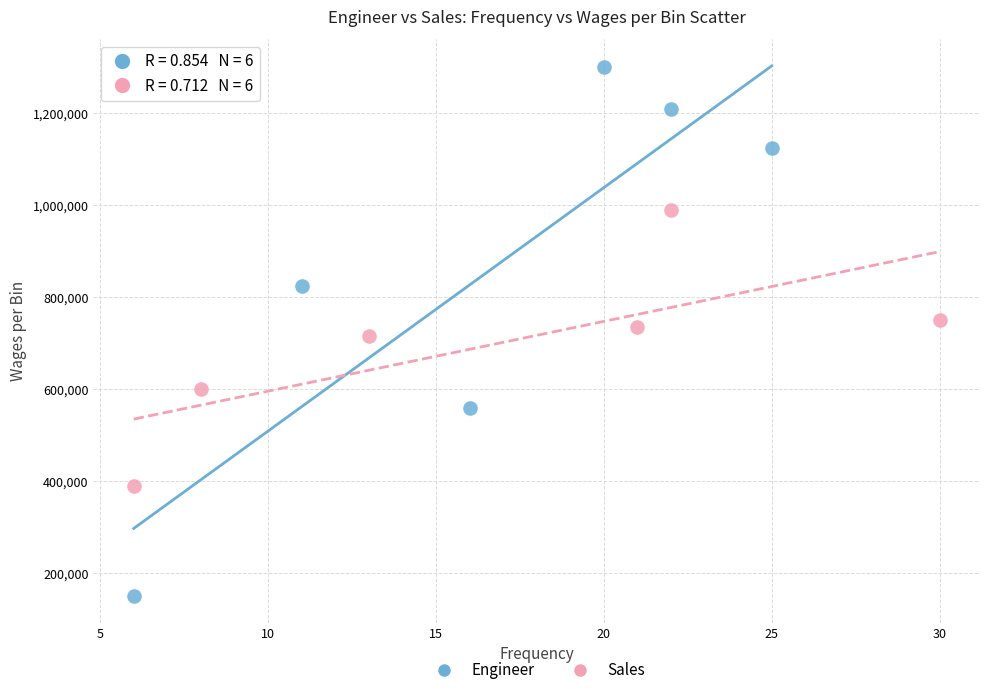

Which series has the widest spread of Y values?

Engineer